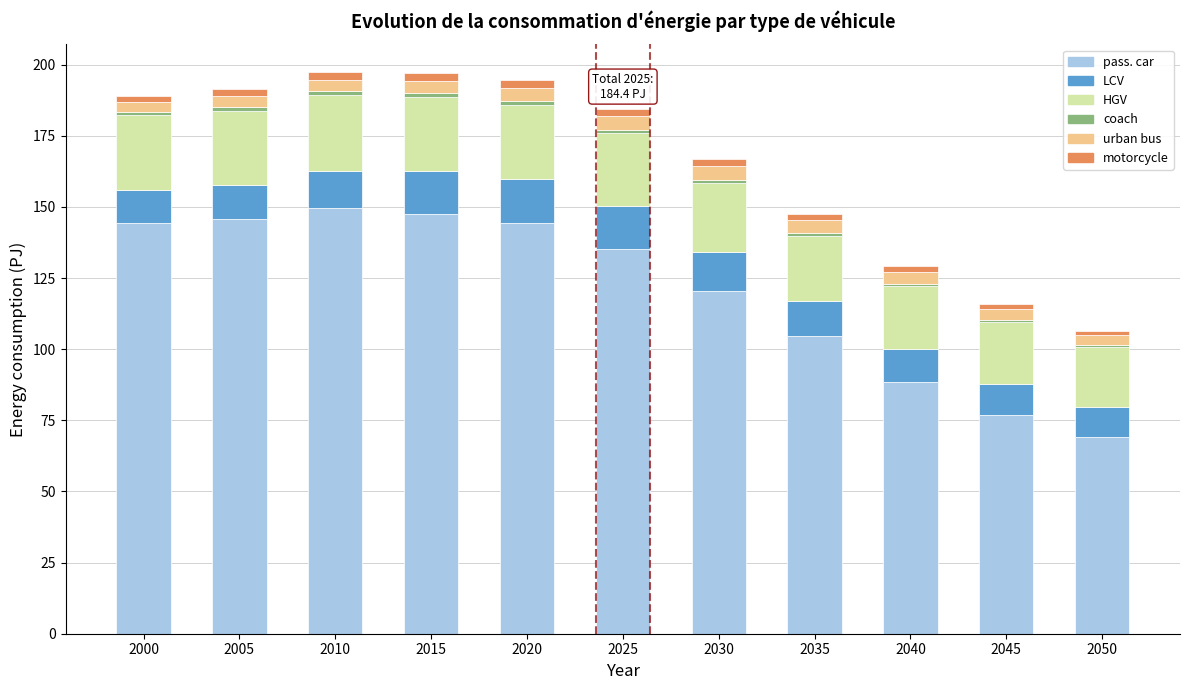

The pass. car series shows 192.1 at 2025. True or false?

False